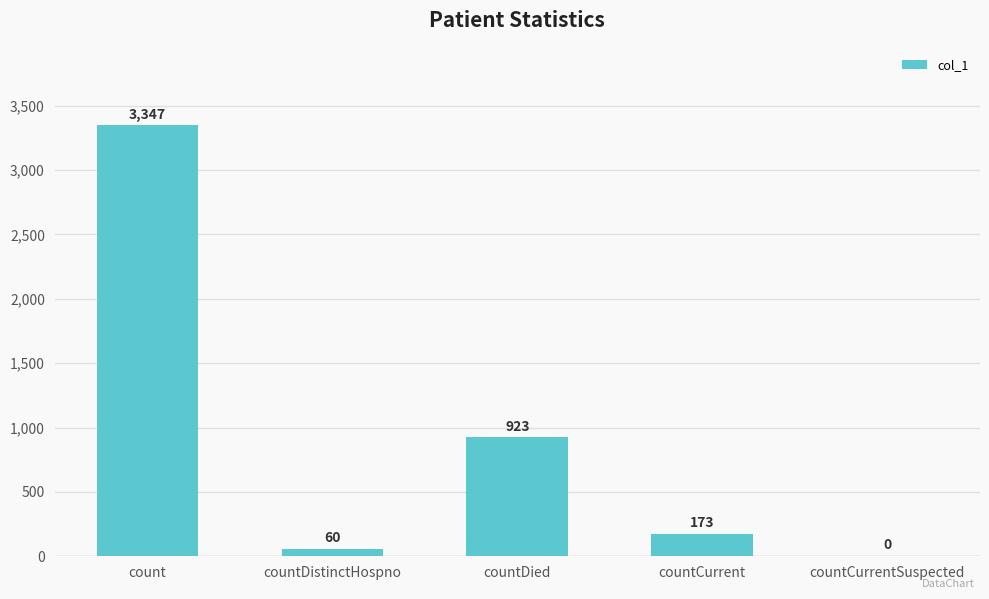

Reading left to right, transcribe all the data shown in this chart.

3347	60	923	173	0